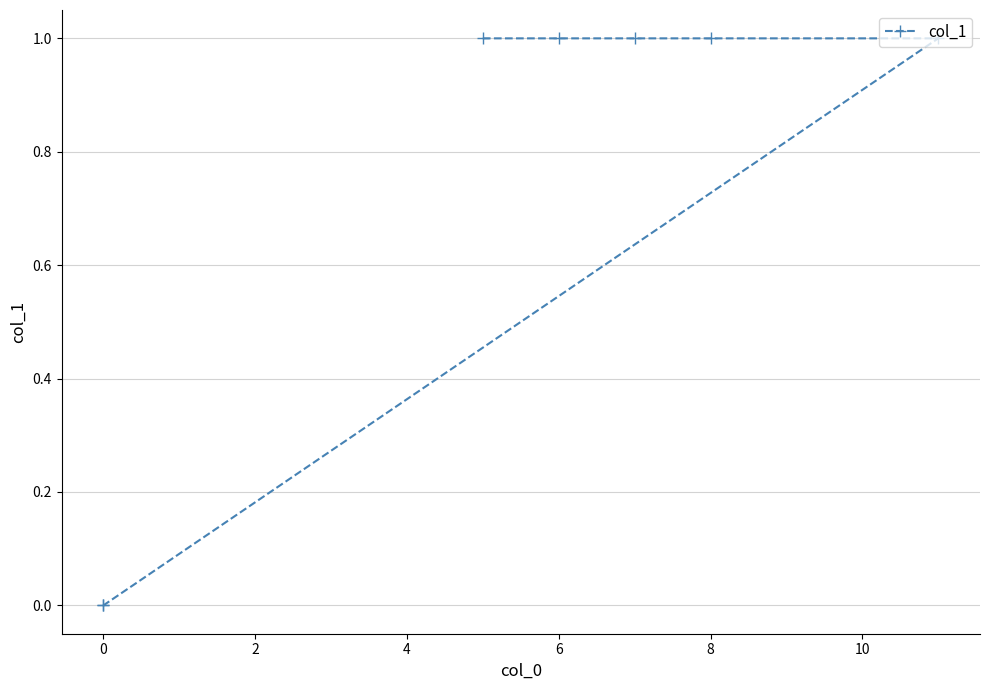

Is it true that the value at 8 is 1?

False